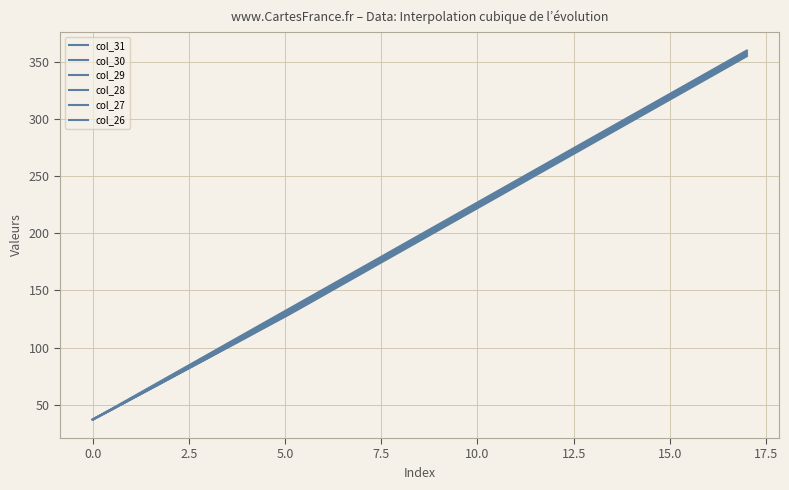

True or false: col_31 and col_27 cross at least once.

False